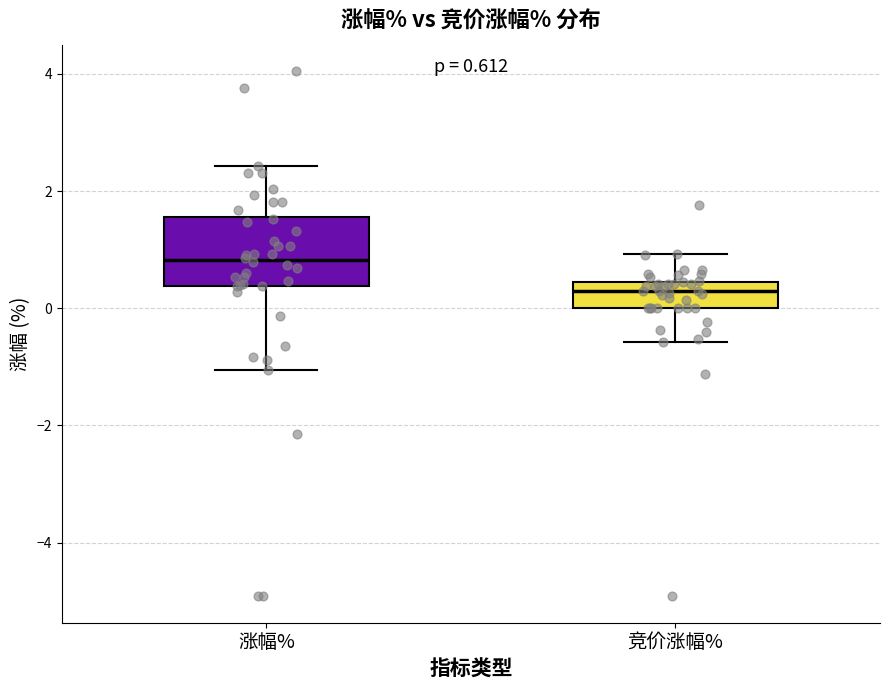

Comparing the boxes themselves (not the whiskers), which one is the tallest?

涨幅%